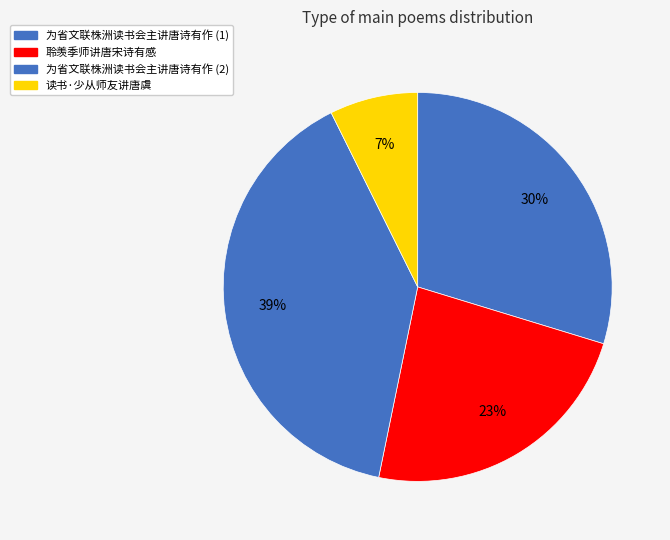

How many slices are in this pie chart?

4